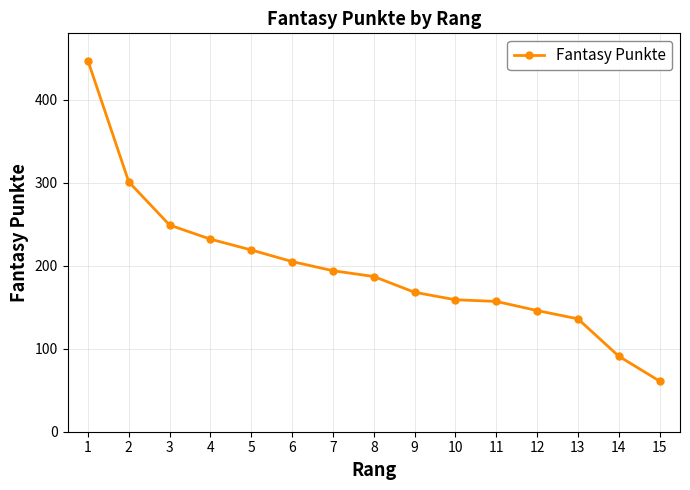

How many values are below 187?

7